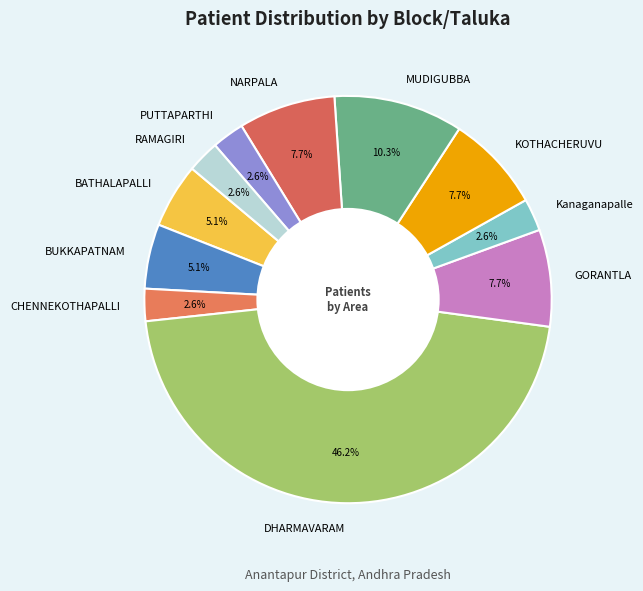

To the nearest percent, what percentage of the pie is Kanaganapalle?

3%